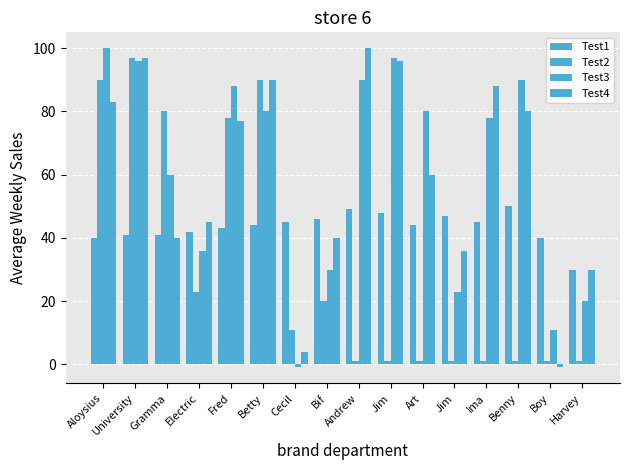

What is the approximate value of Test4 at Harvey?

30